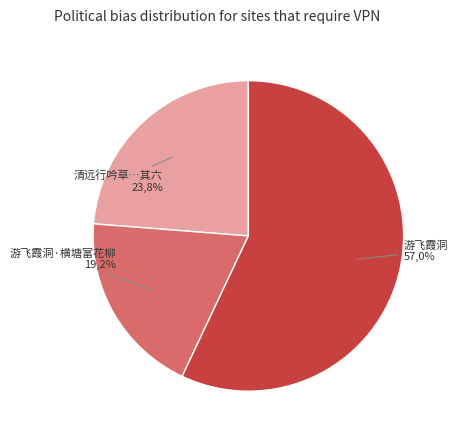

What is the ratio of the value at 游飞霞洞 to the value at 游飞霞洞·横塘富花柳?

3.0